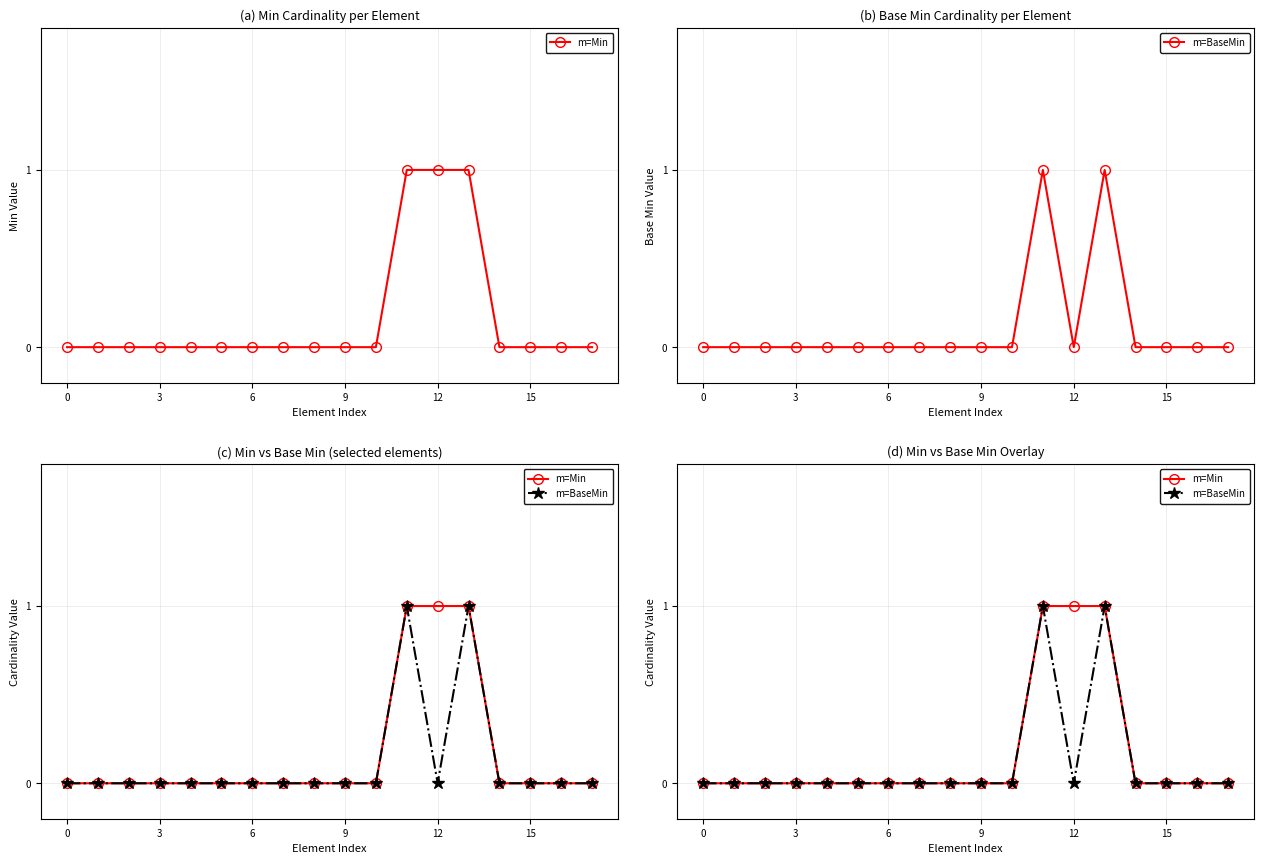

What is the label of the 13th point from the left?

12